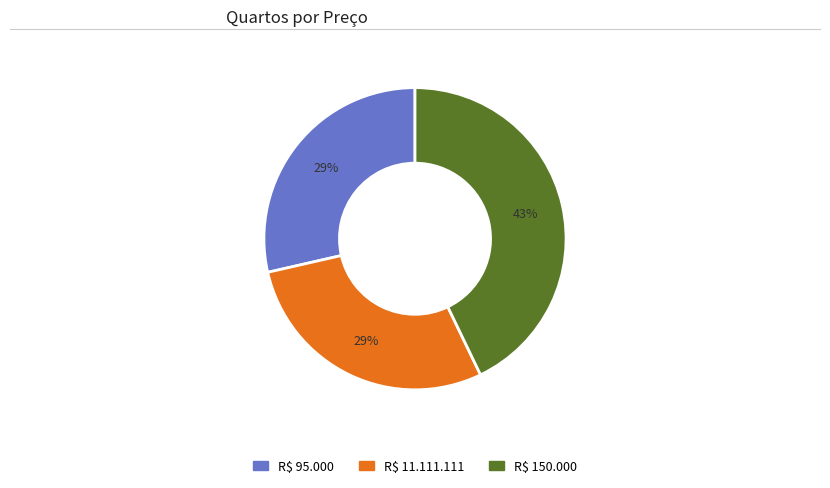

Which category has the biggest portion of the pie?

R$ 150.000